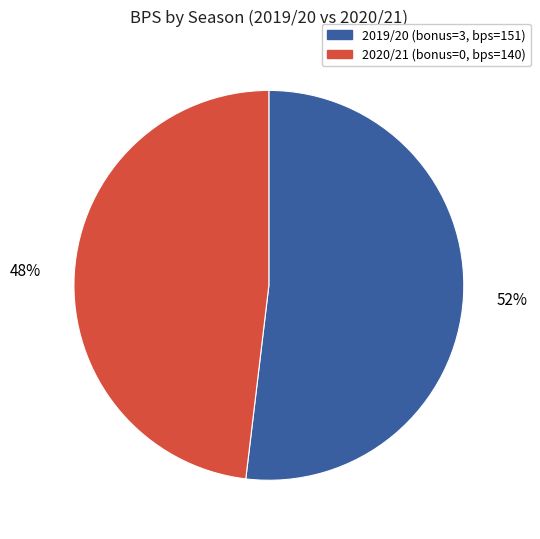

To the nearest percent, what is the difference between the largest and smallest slice percentages?

4%